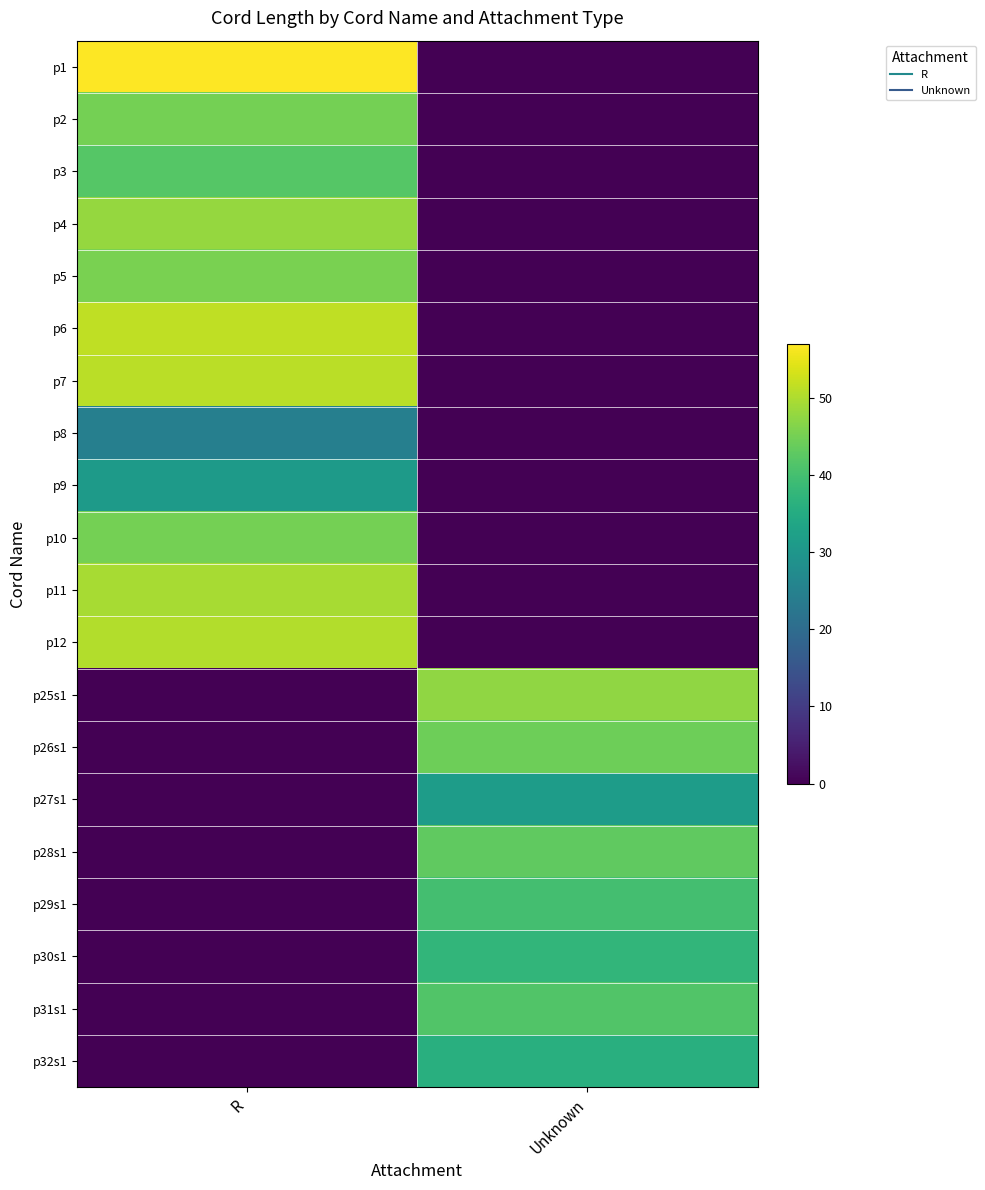

What is the maximum value shown in the chart?

57.0